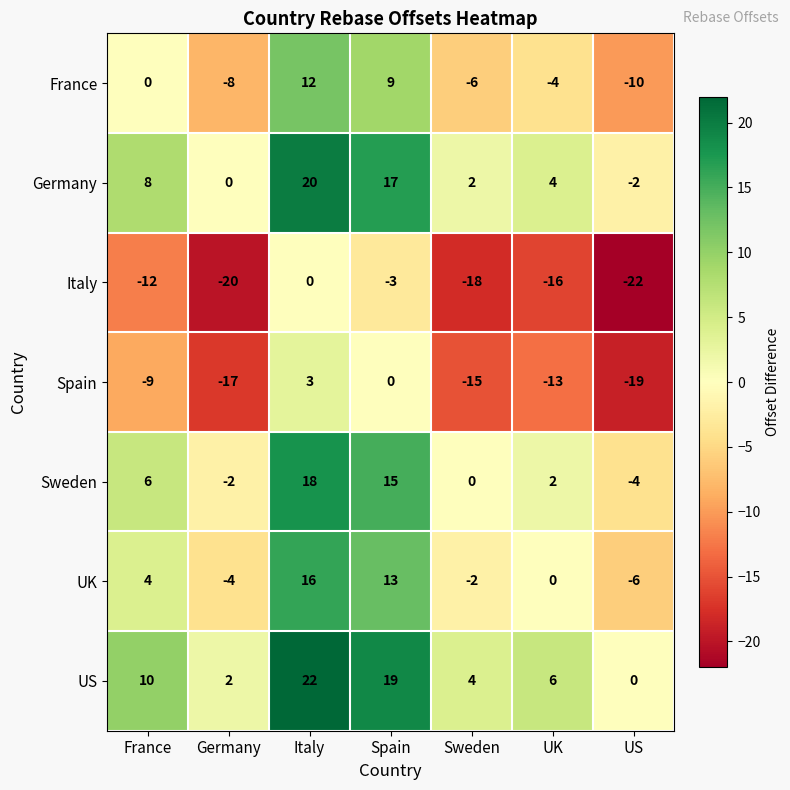

Is the value of Sweden at UK greater than the value of France at Spain?

No